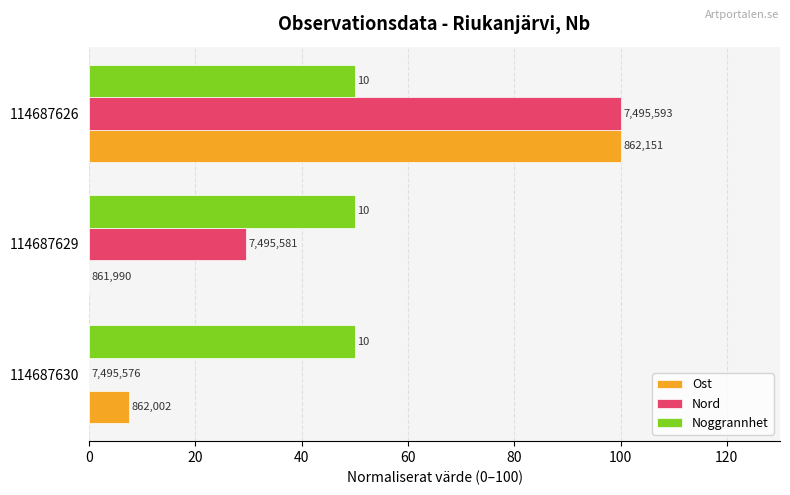

What are all the series names shown in the legend?

Ost, Nord, Noggrannhet